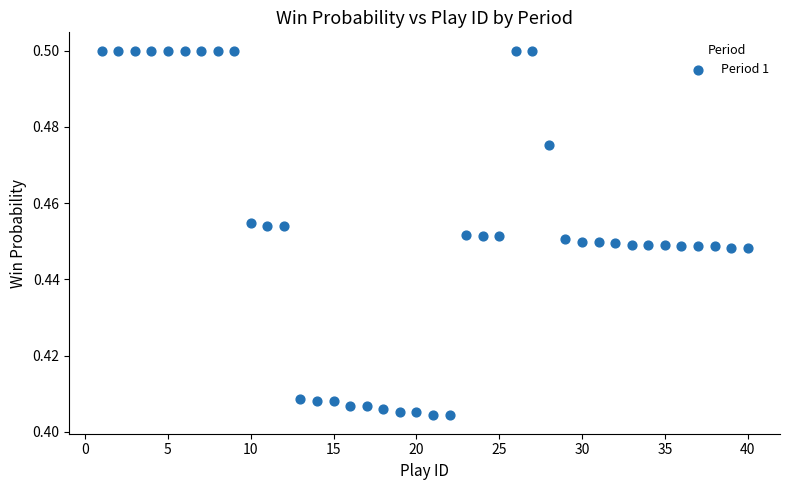

What is the range of X values (max minus min)?

39.0